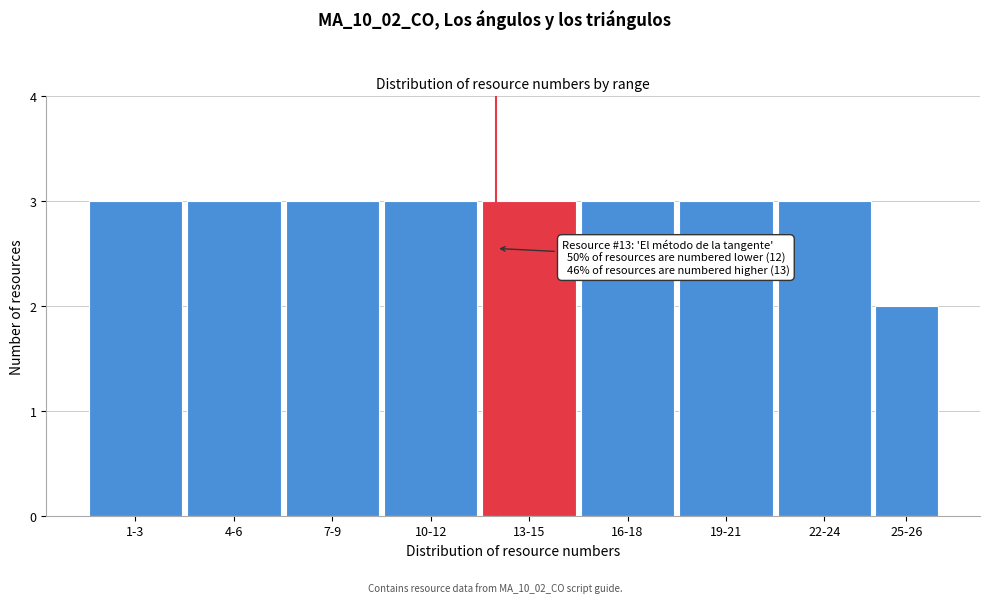

Reading right to left, list all the values displayed in this chart.

25-26=2	22-24=3	19-21=3	16-18=3	13-15=3	10-12=3	7-9=3	4-6=3	1-3=3